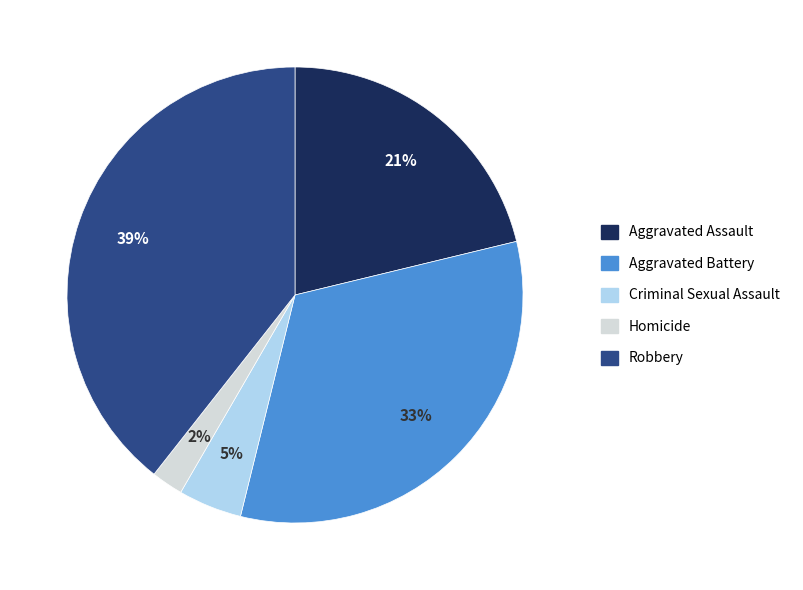

To the nearest percent, what is the combined percentage of Aggravated Assault and Homicide?

23%